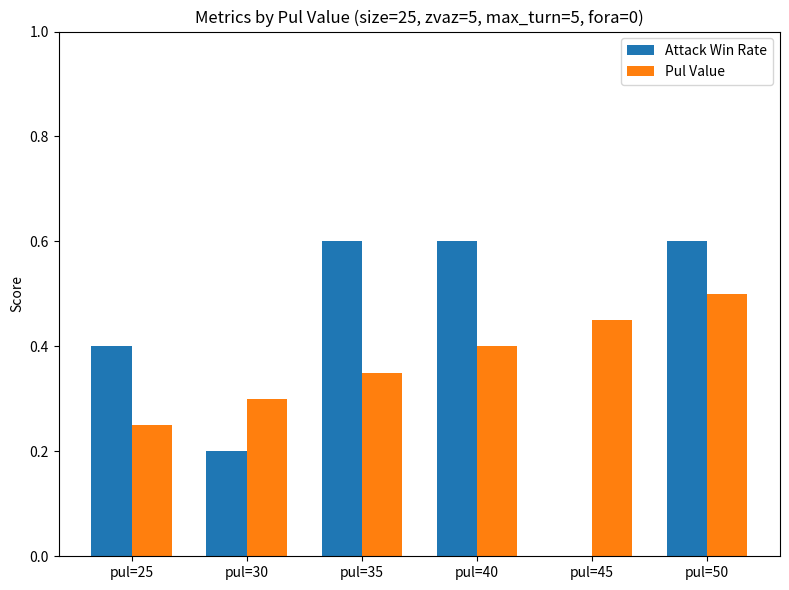

What is the highest value of the Attack Win Rate series?

0.6